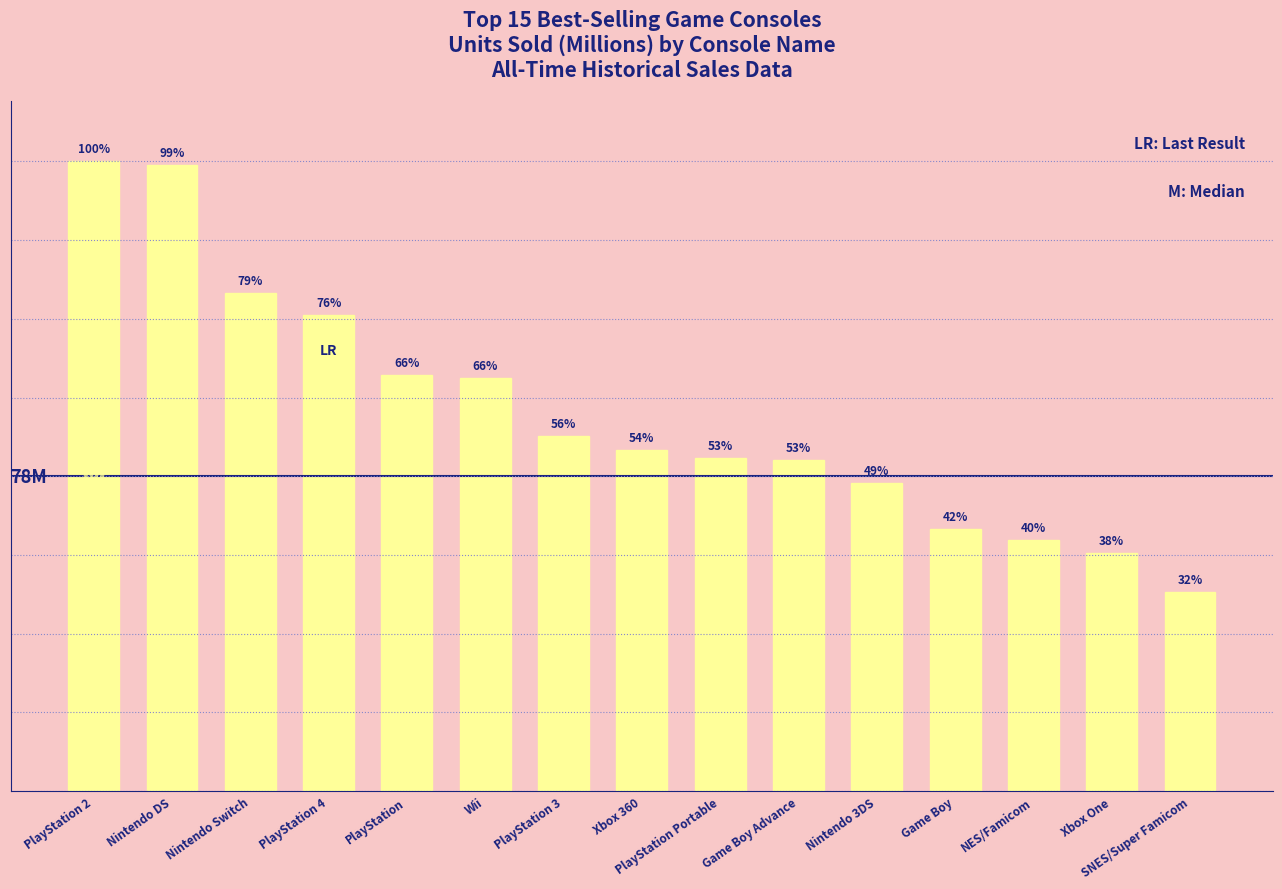

How many categories are shown in the chart?

15